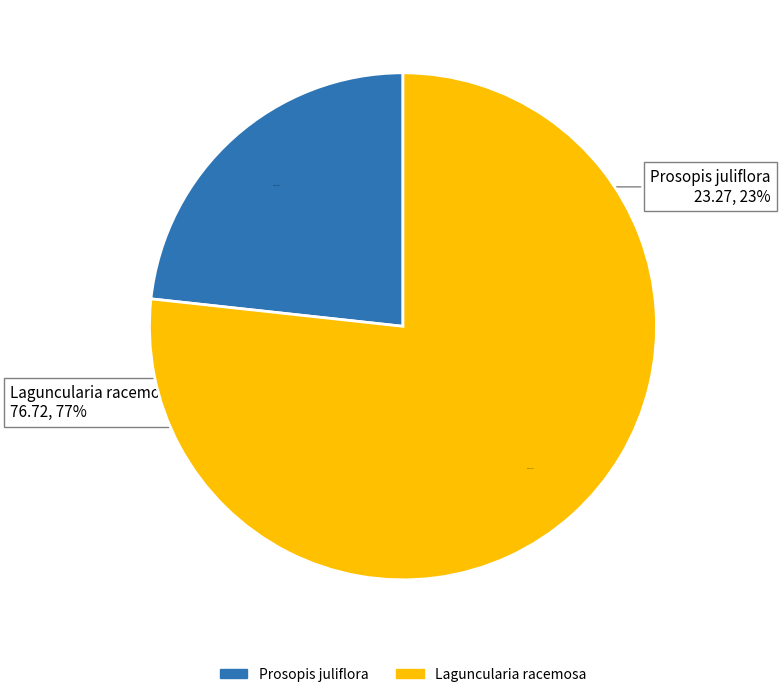

How many segments does this pie chart have?

2